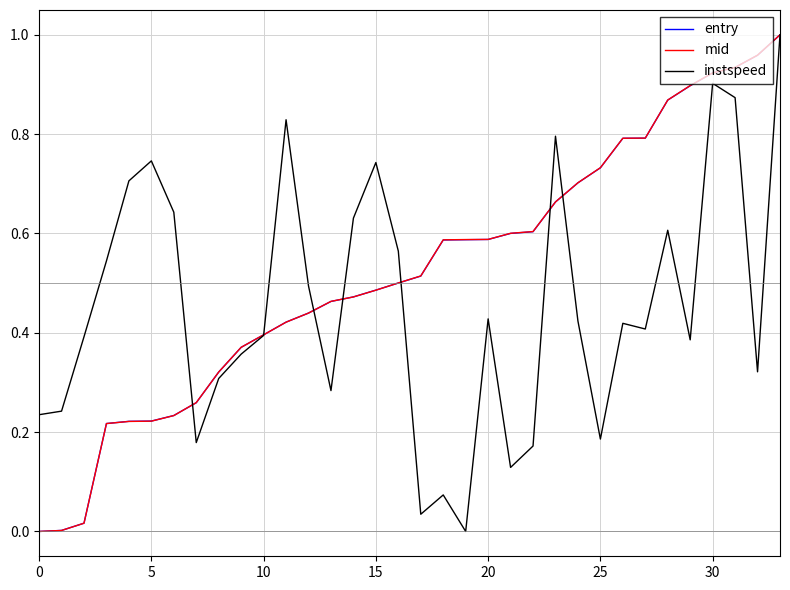

What is the sum of all entry values?

17.8